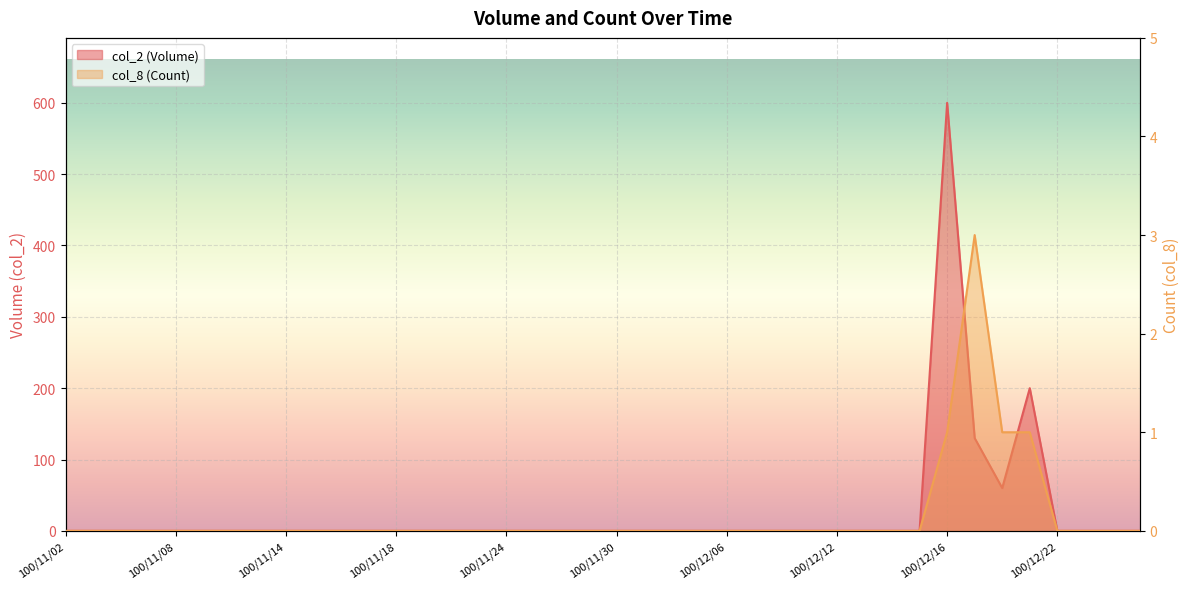

The value of col_8 (Count) at 100/11/09 is -2. True or false?

False